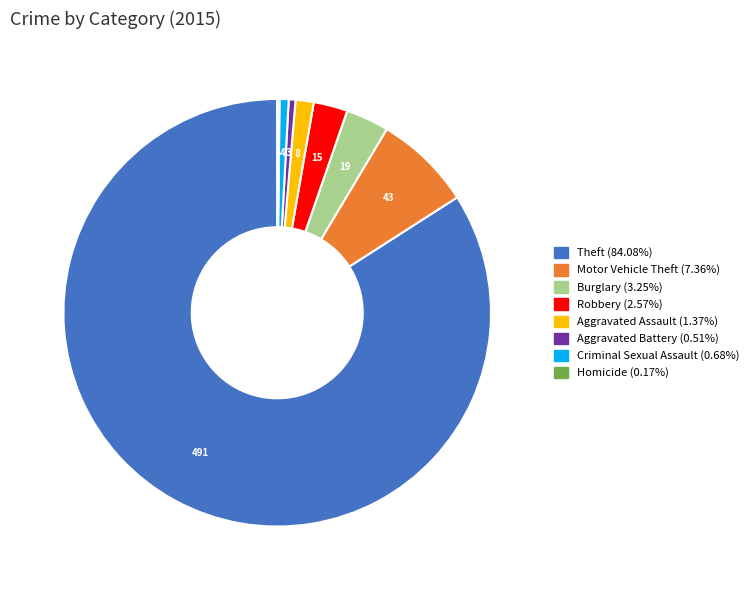

Approximately how many times larger is the value at Robbery (2.57%) compared to Burglary (3.25%)?

0.8